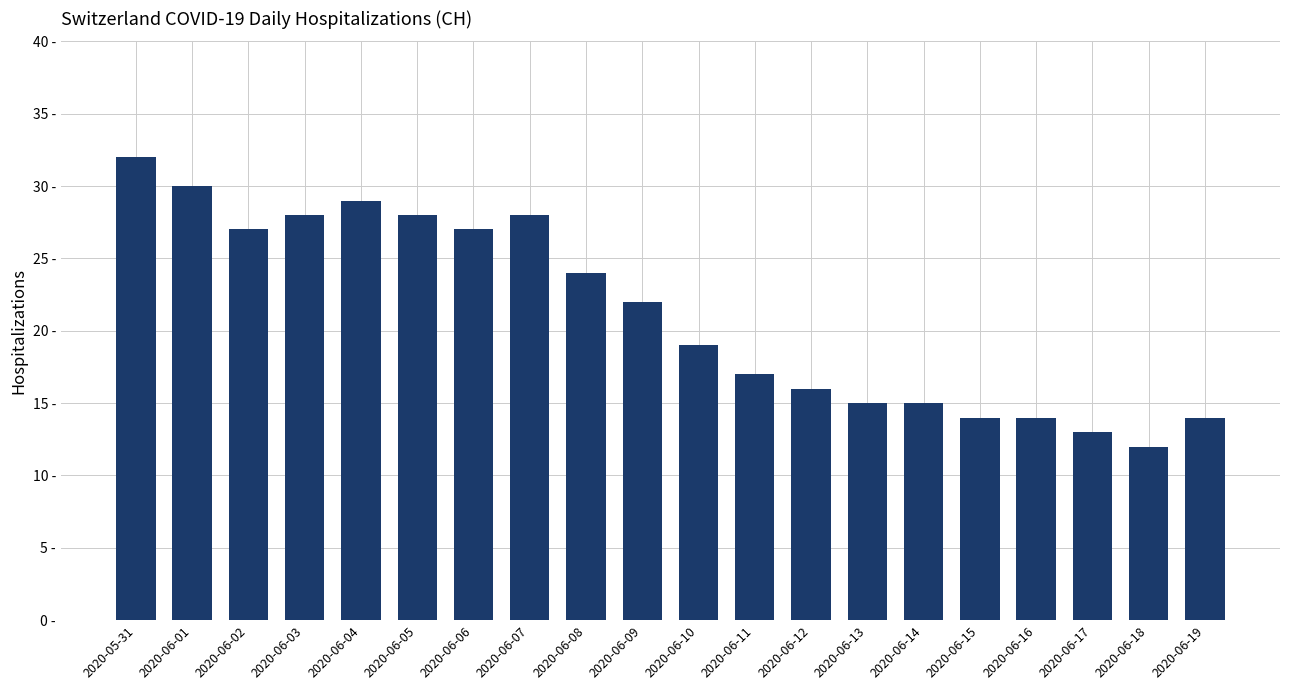

Rank the categories by value from highest to lowest.

2020-05-31, 2020-06-01, 2020-06-04, 2020-06-03, 2020-06-05, 2020-06-07, 2020-06-02, 2020-06-06, 2020-06-08, 2020-06-09, 2020-06-10, 2020-06-11, 2020-06-12, 2020-06-13, 2020-06-14, 2020-06-15, 2020-06-16, 2020-06-19, 2020-06-17, 2020-06-18